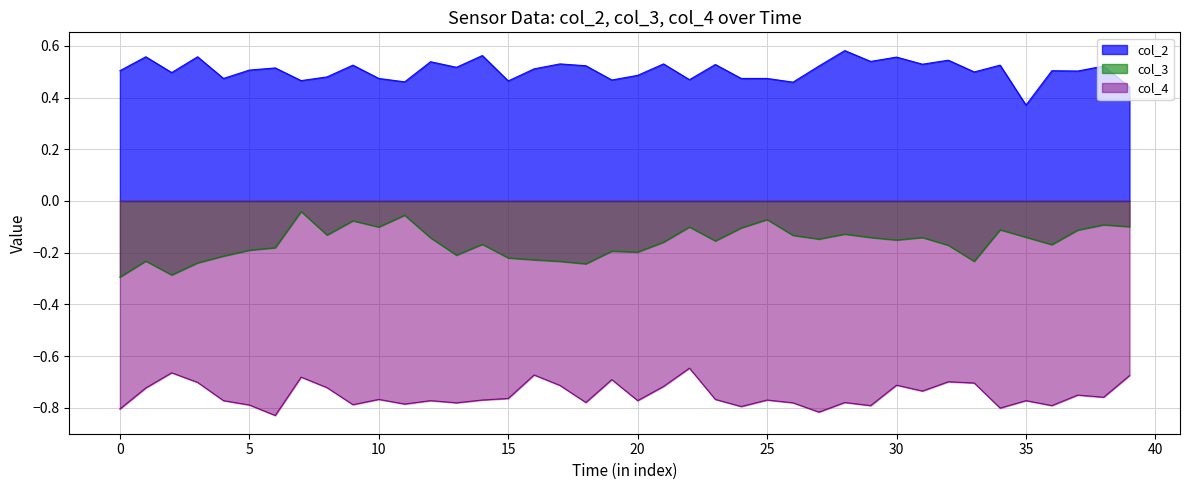

At how many categories does at least one series exceed 0?

40